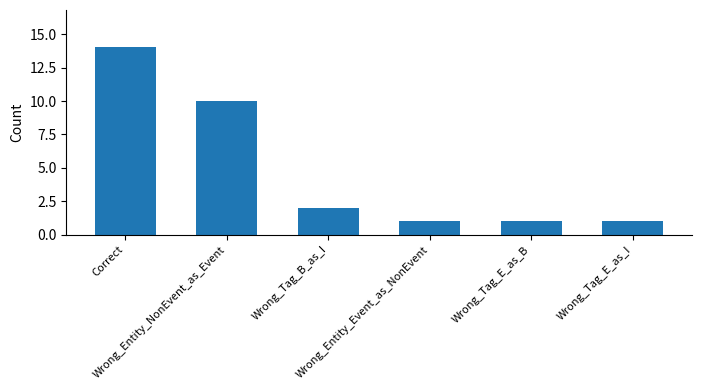

Is it true that the value at Wrong_Entity_Event_as_NonEvent is 1?

True